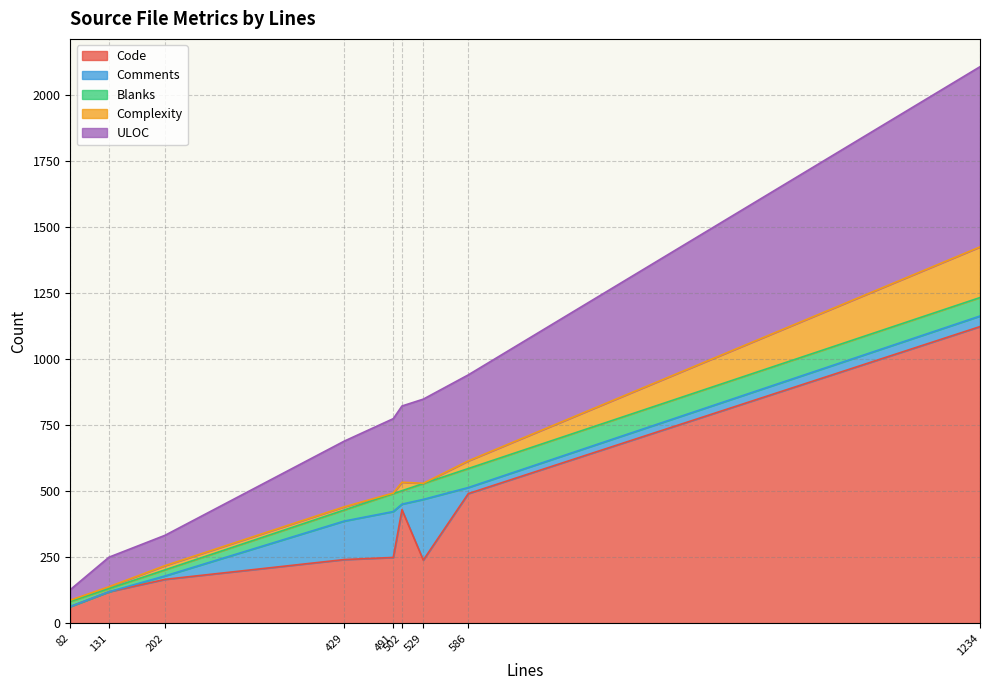

The value of Complexity at 502 is 32. True or false?

True